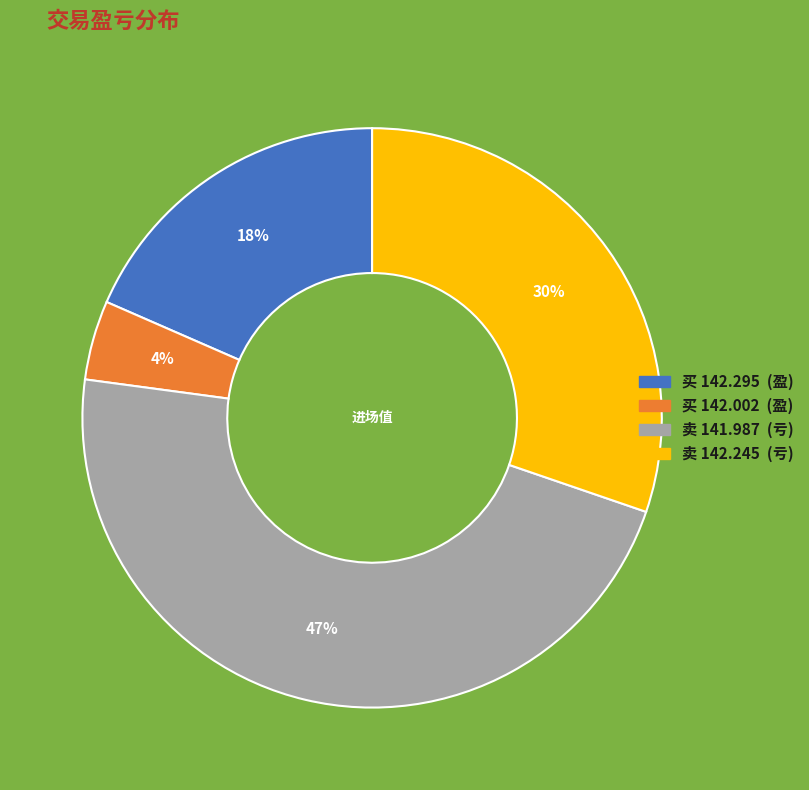

Count the number of slices in the pie.

4